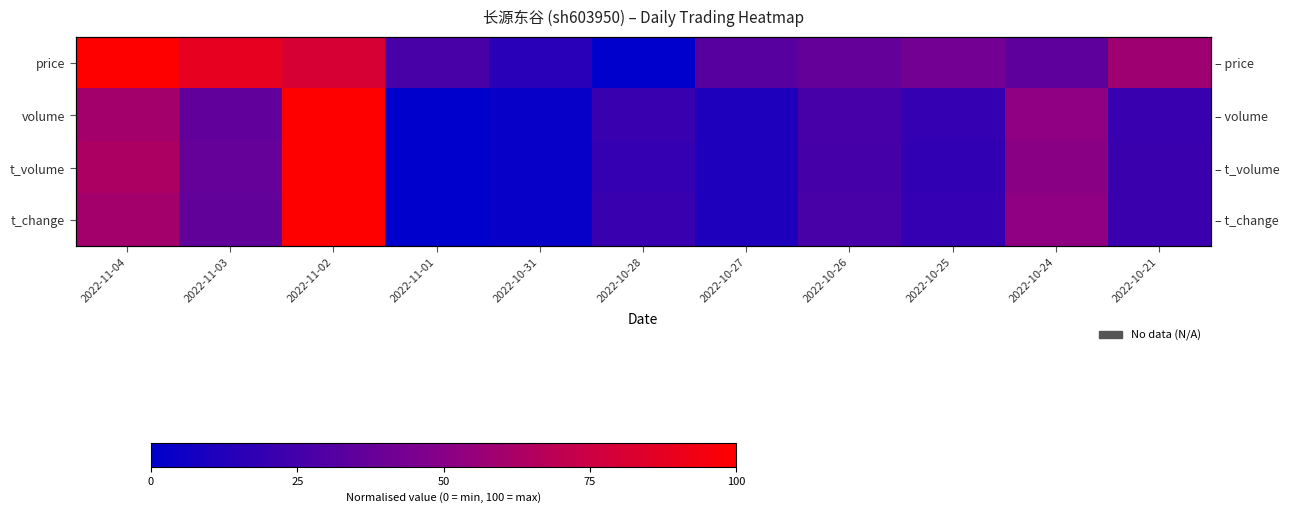

Which series has the largest total across all categories?

price